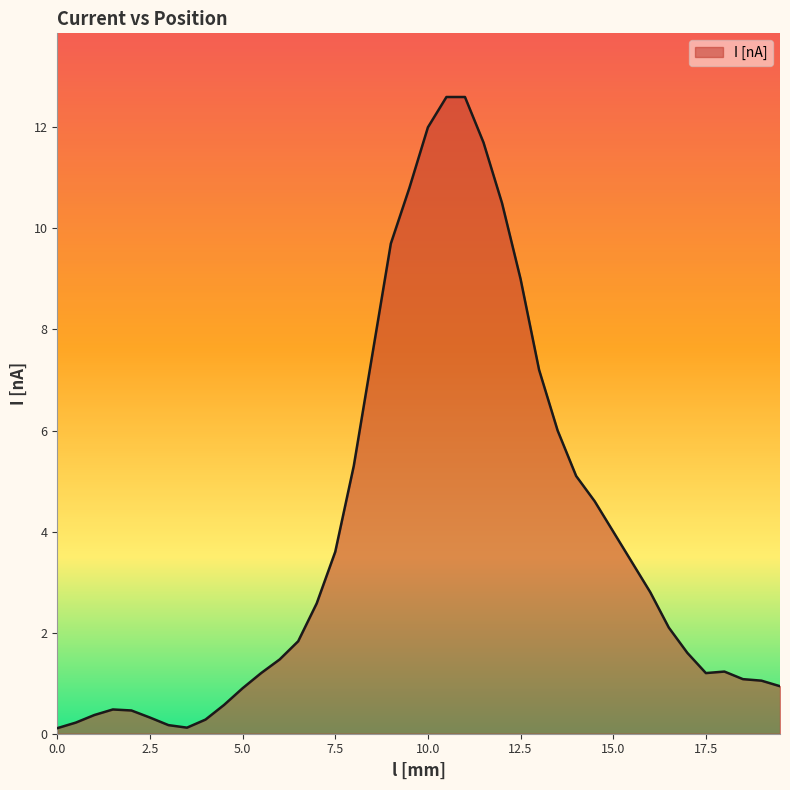

What is the greatest value displayed?

12.6